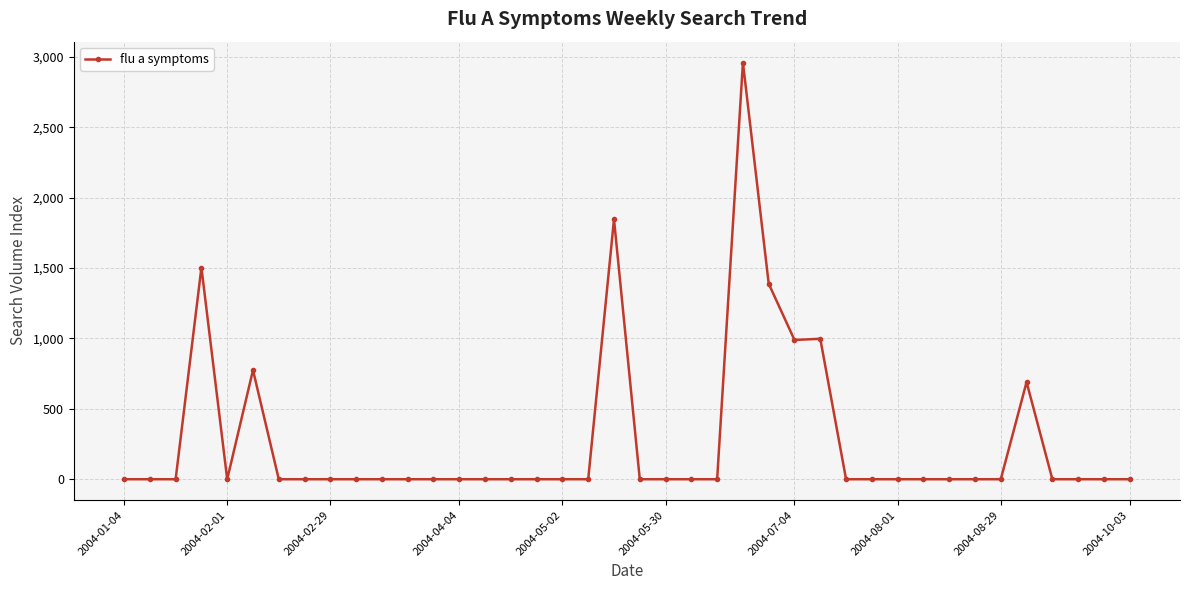

What is the greatest value displayed?

2960.1